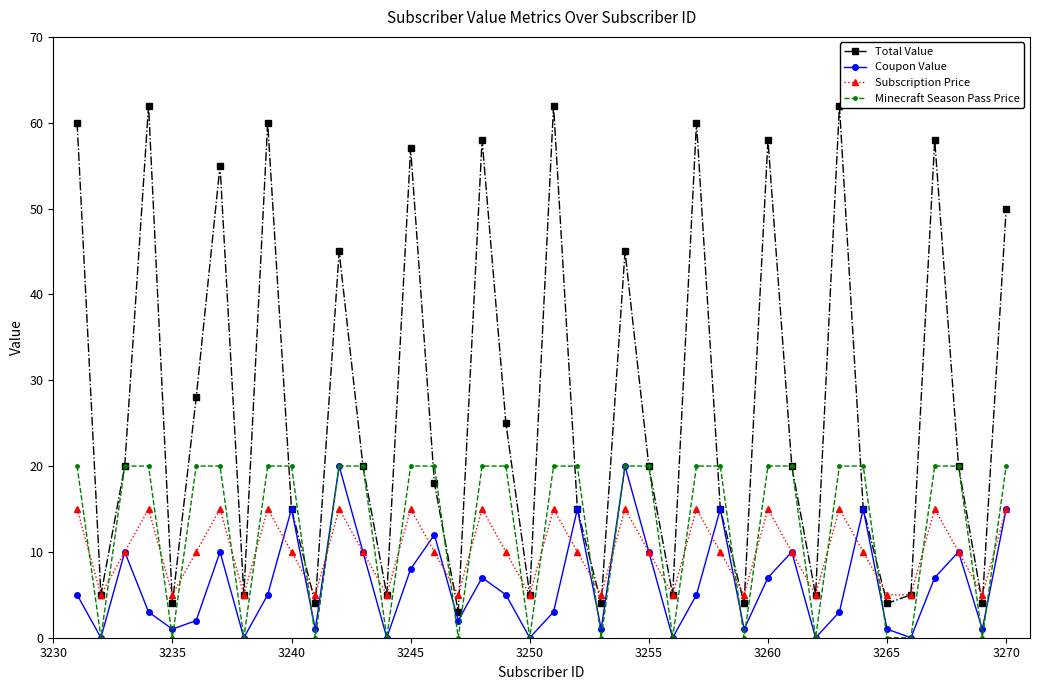

What is the value of the Minecraft Season Pass Price point at the 24th from the left?

20